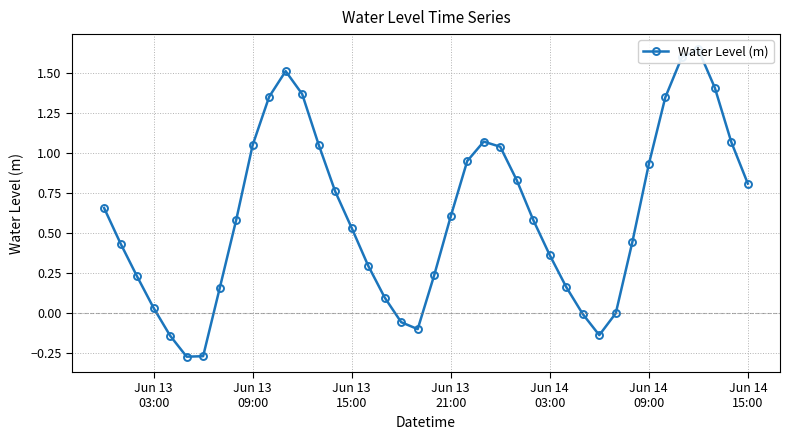

Reading left to right, list all the values displayed in this chart.

0.7	0.4	0.2	0.0	-0.1	-0.3	-0.3	0.2	0.6	1.0	1.4	1.5	1.4	1.1	0.8	0.5	0.3	0.1	-0.1	-0.1	0.2	0.6	0.9	1.1	1.0	0.8	0.6	0.4	0.2	-0.0	-0.1	-0.0	0.4	0.9	1.3	1.6	1.6	1.4	1.1	0.8